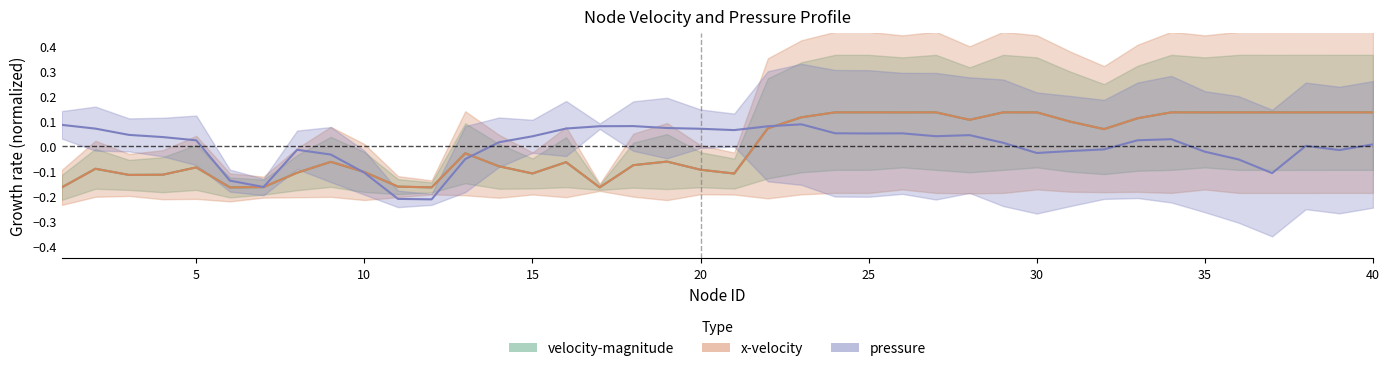

What is the spread (max minus min) of values at 32?

0.1